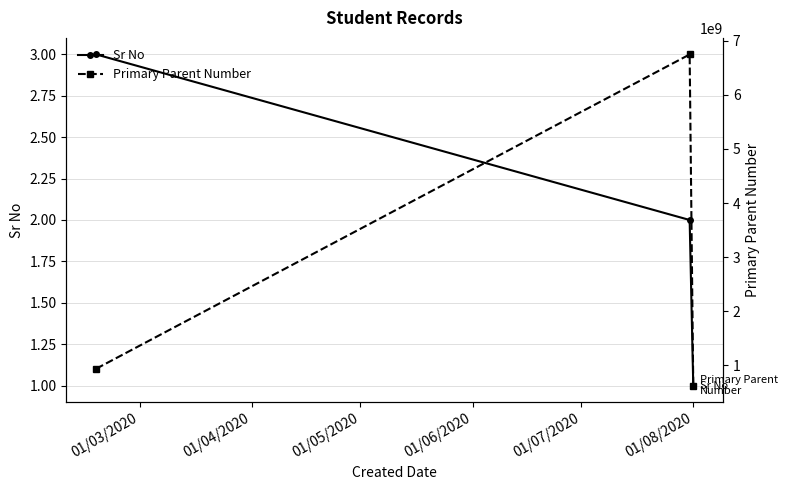

Which series has the largest total across all categories?

Primary Parent Number